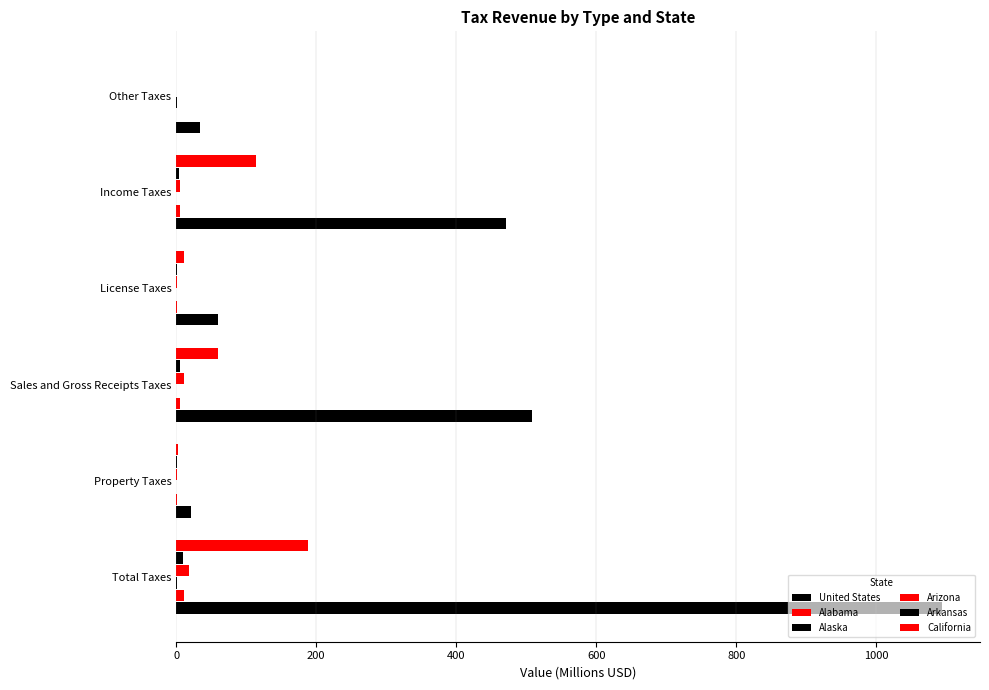

How many values in the California series exceed 59?

3